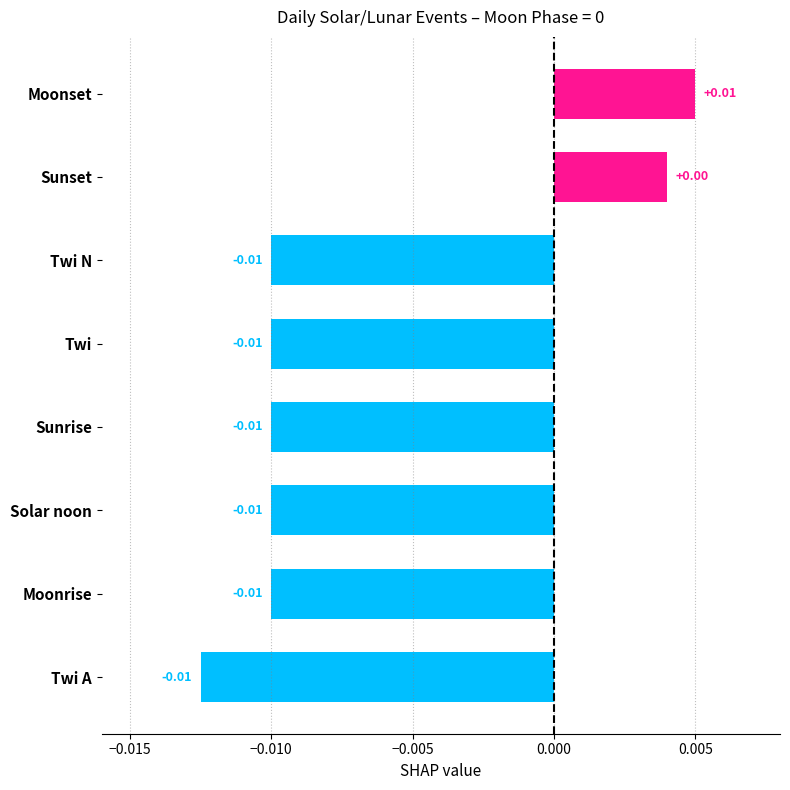

At which label is the value closest to 0?

Sunset